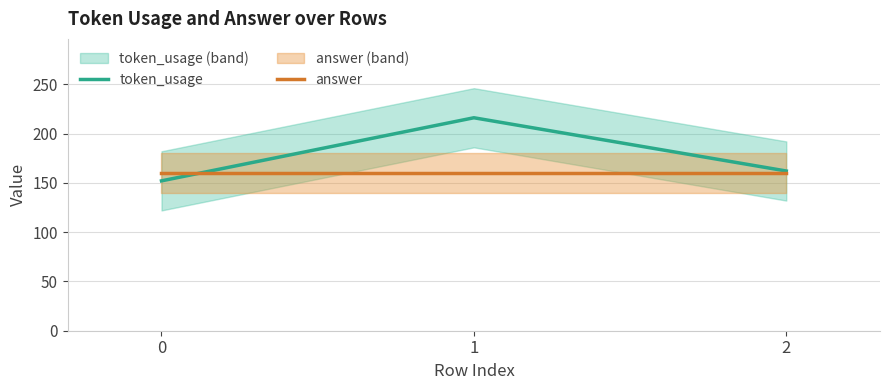

Which series has the largest total across all categories?

token_usage